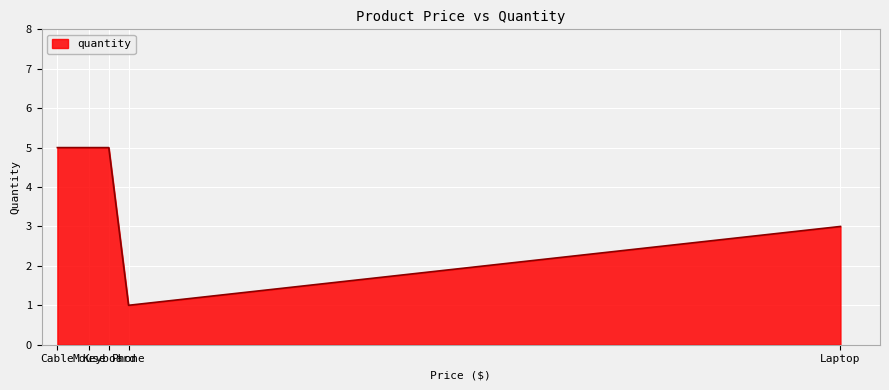

What is the greatest value displayed?

5